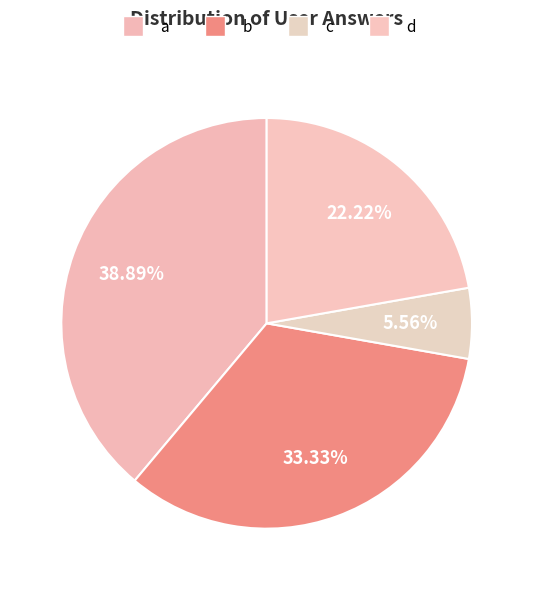

Combined, do a and c account for over 50%?

No